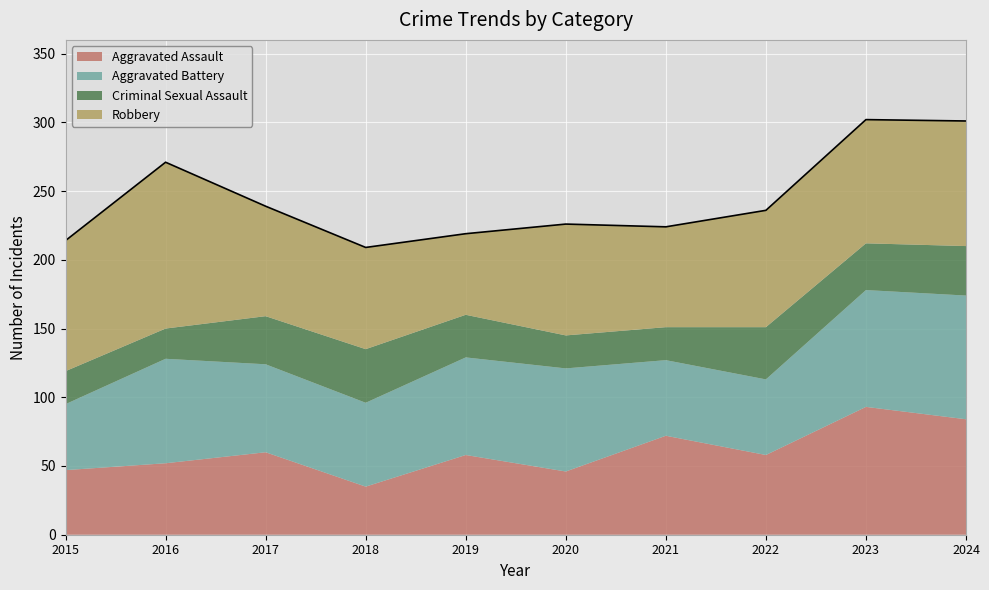

At which category does the chart reach its minimum across all series?

2016